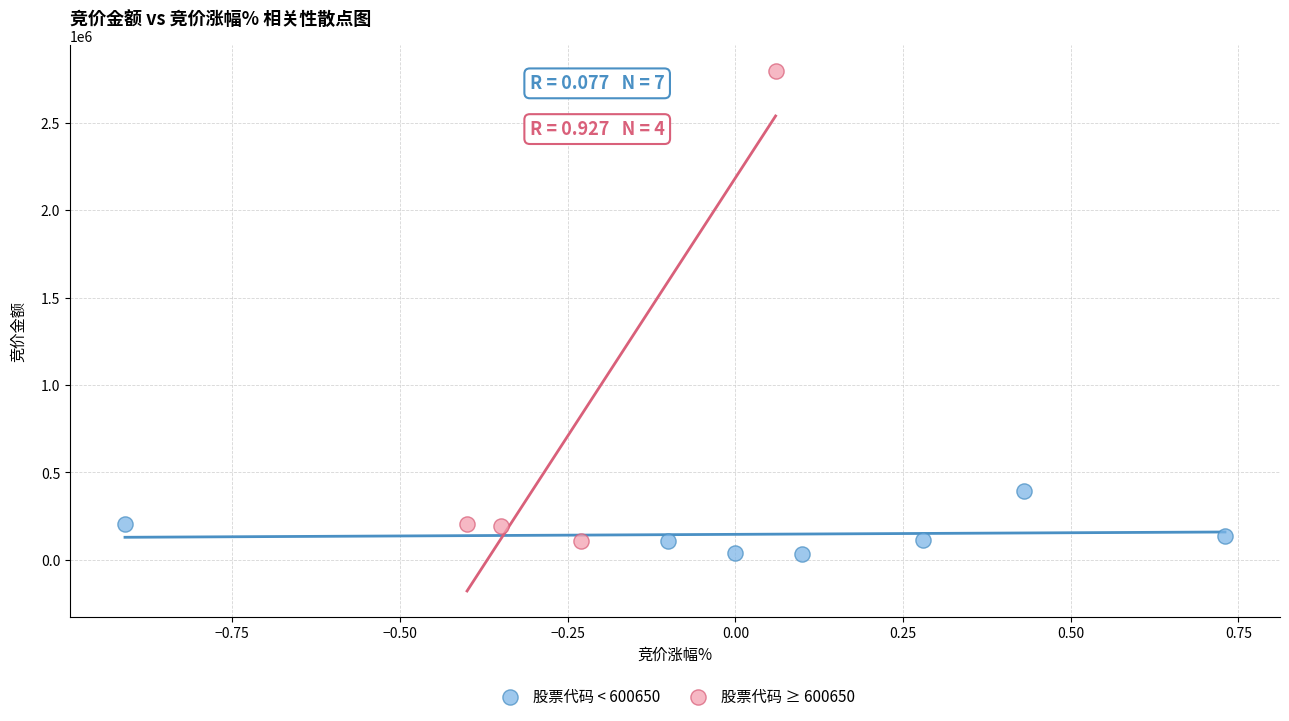

Which series has the largest Y range (max minus min)?

股票代码 ≥ 600650